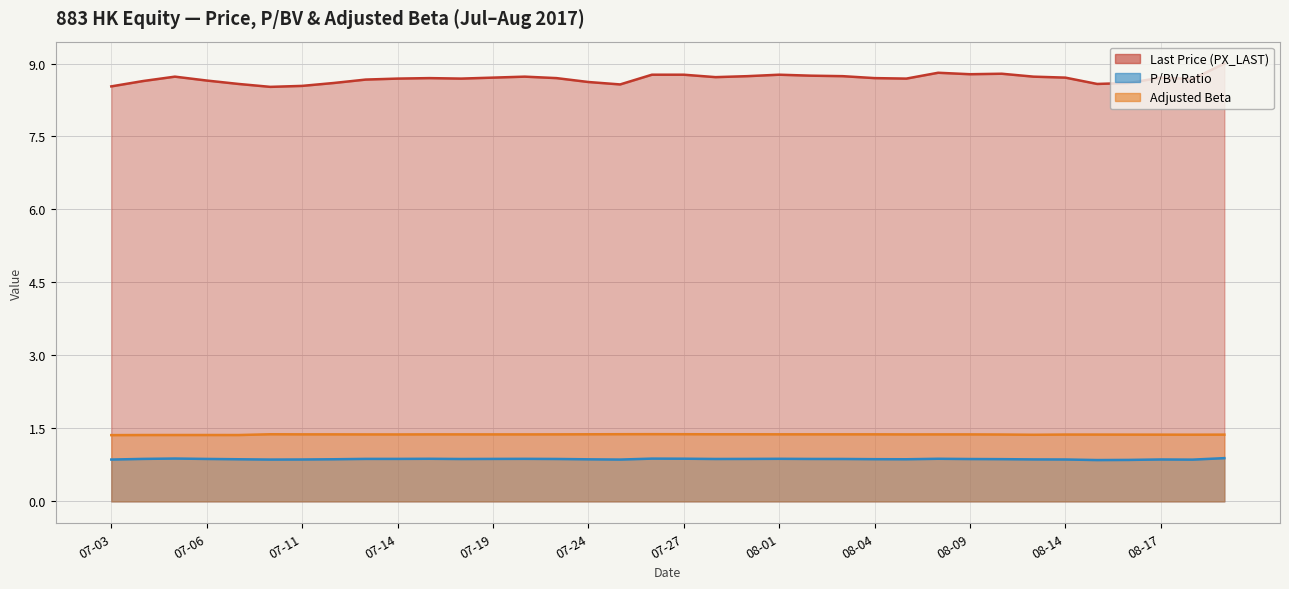

True or false: P/BV Ratio has more than 1 interior local peaks.

True